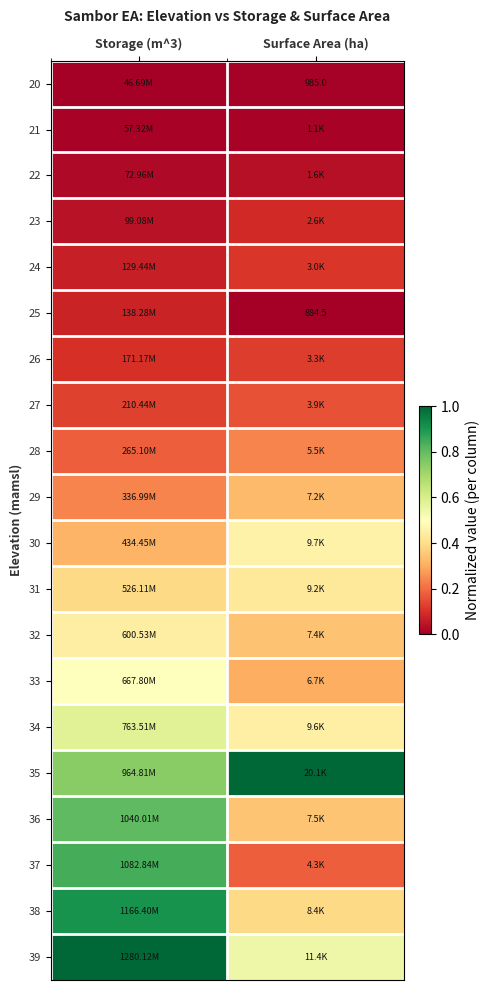

True or false: 22 has a value of 0.1 at Surface Area (ha).

False